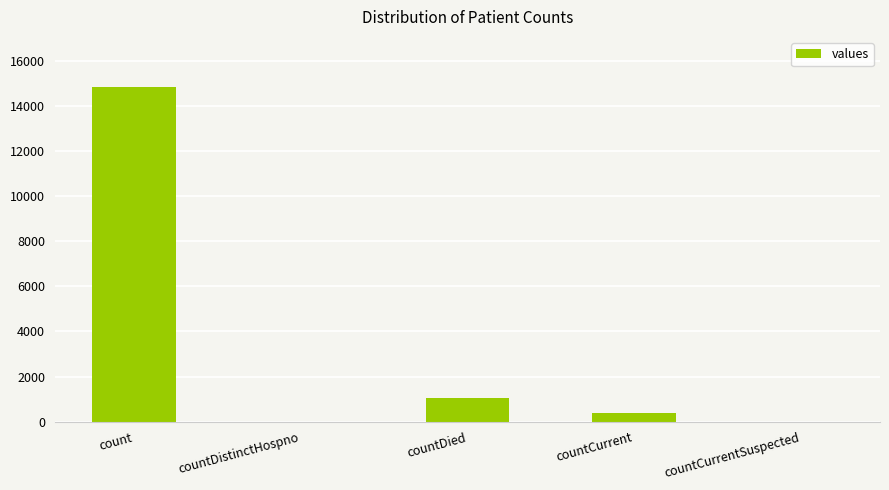

Count the number of data series in this chart.

1